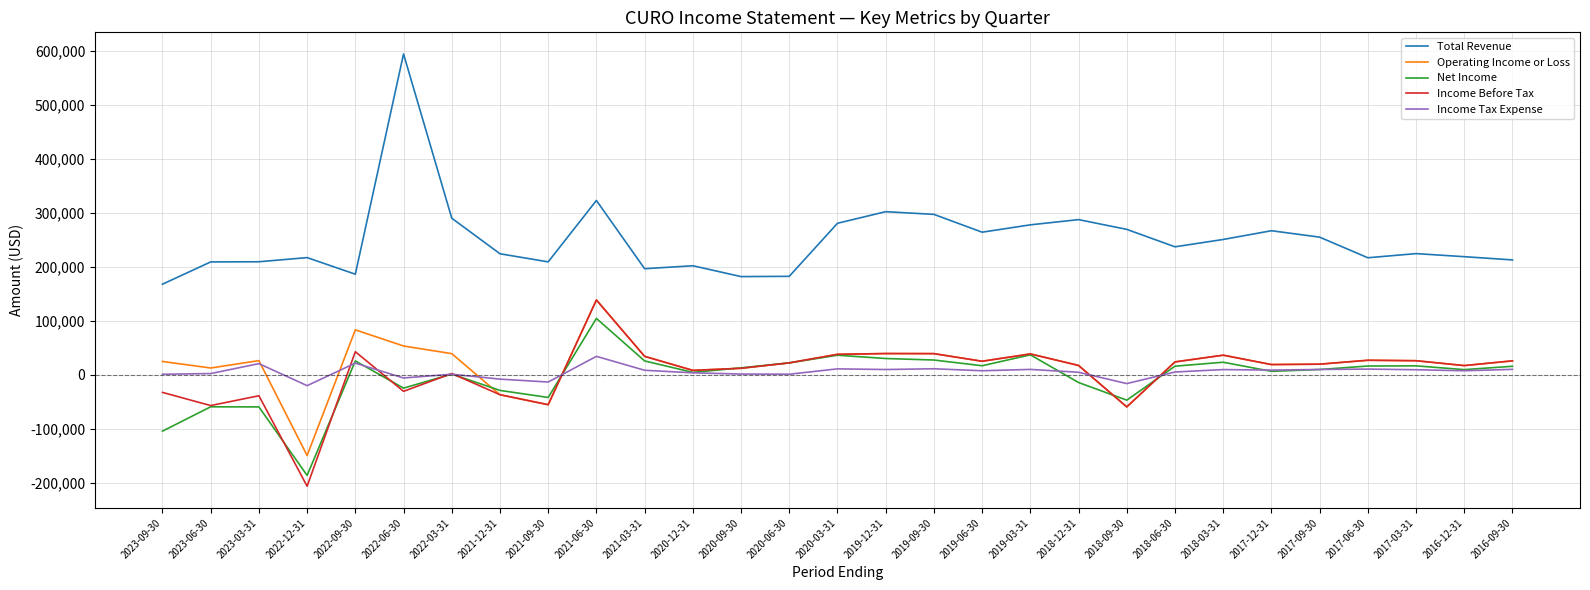

True or false: Income Tax Expense has a value of -8000 at 2021-12-31.

True